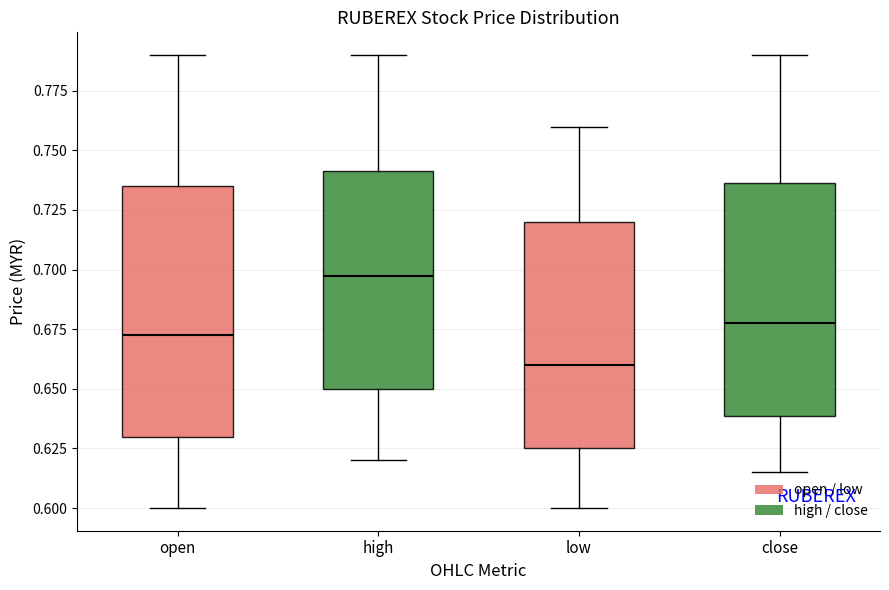

Which box has the lowest median line?

low